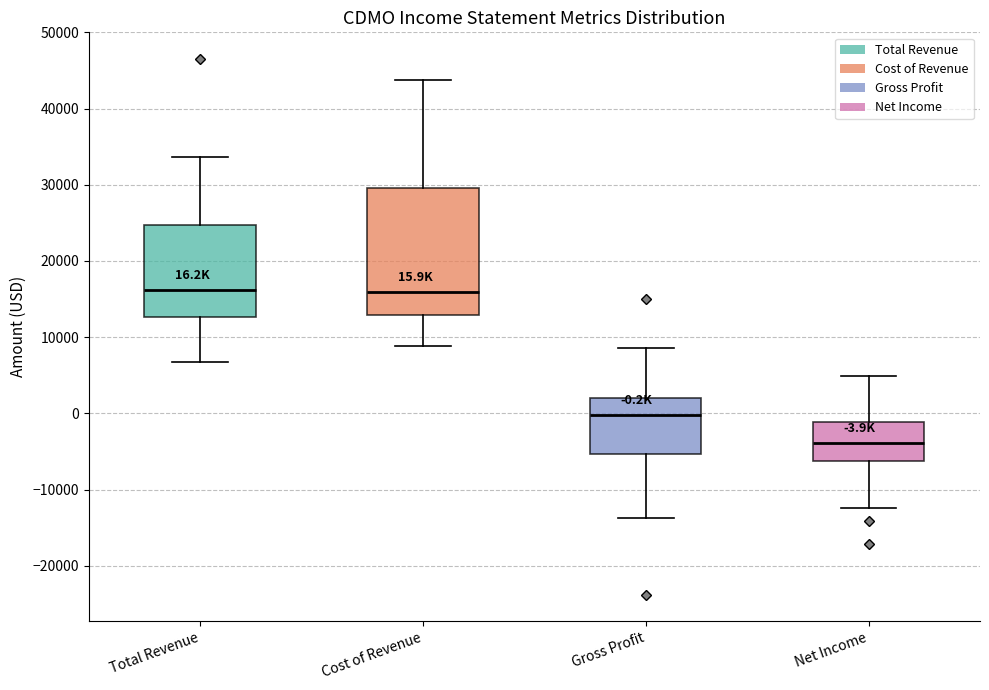

Which box is the tallest, from its lower edge to its upper edge?

Cost of Revenue